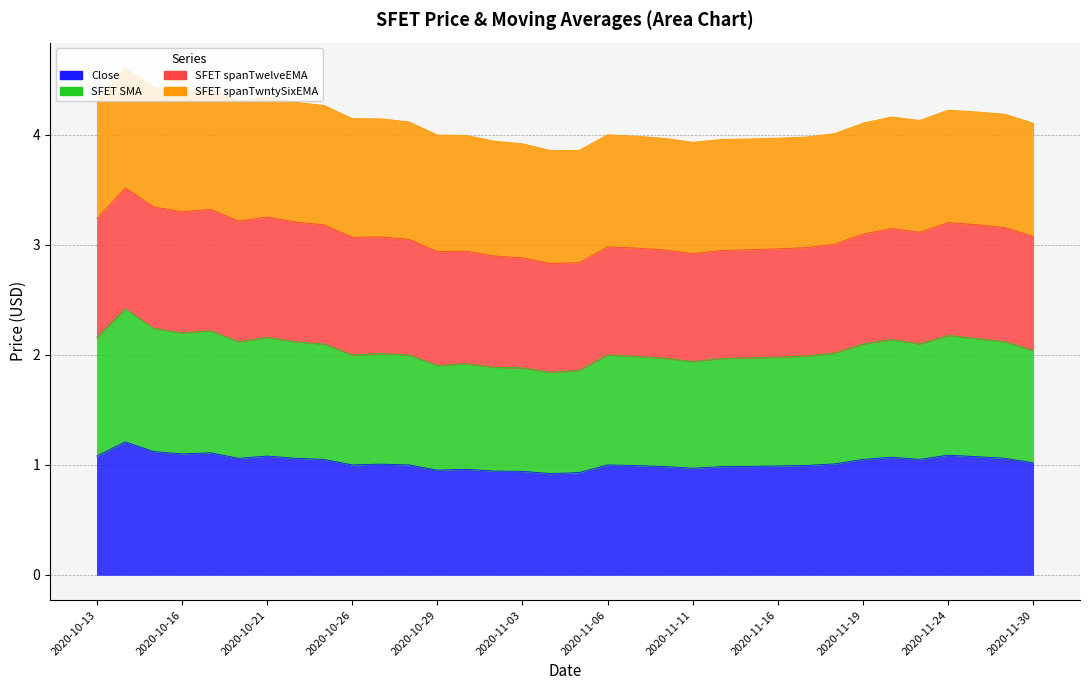

True or false: SFET SMA and Close cross at least once.

False